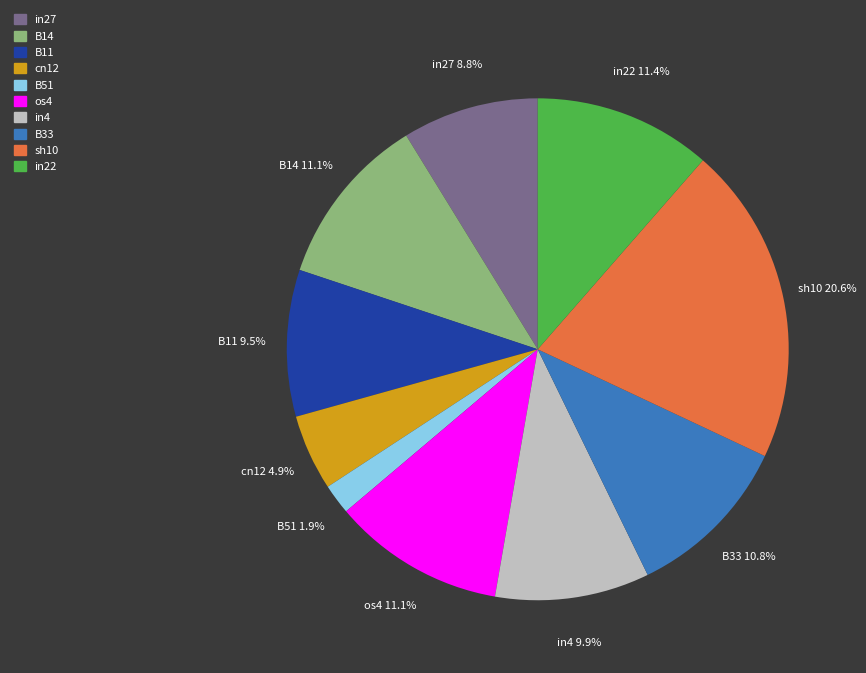

Does B51 account for over 50% of the chart?

No